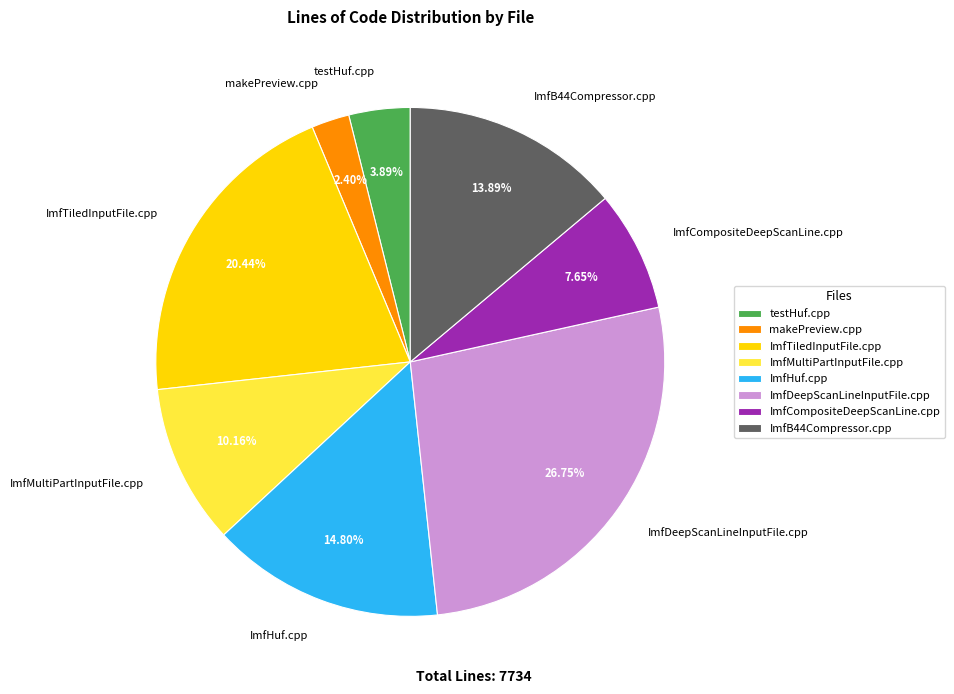

Which category has the smallest portion of the pie?

makePreview.cpp